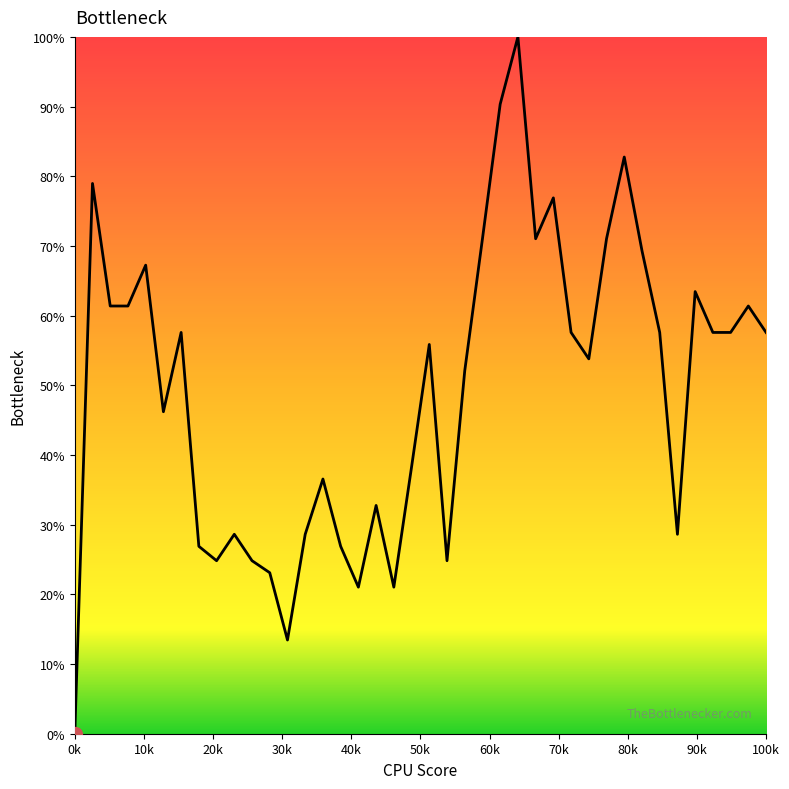

What is the maximum value shown in the chart?

100.0